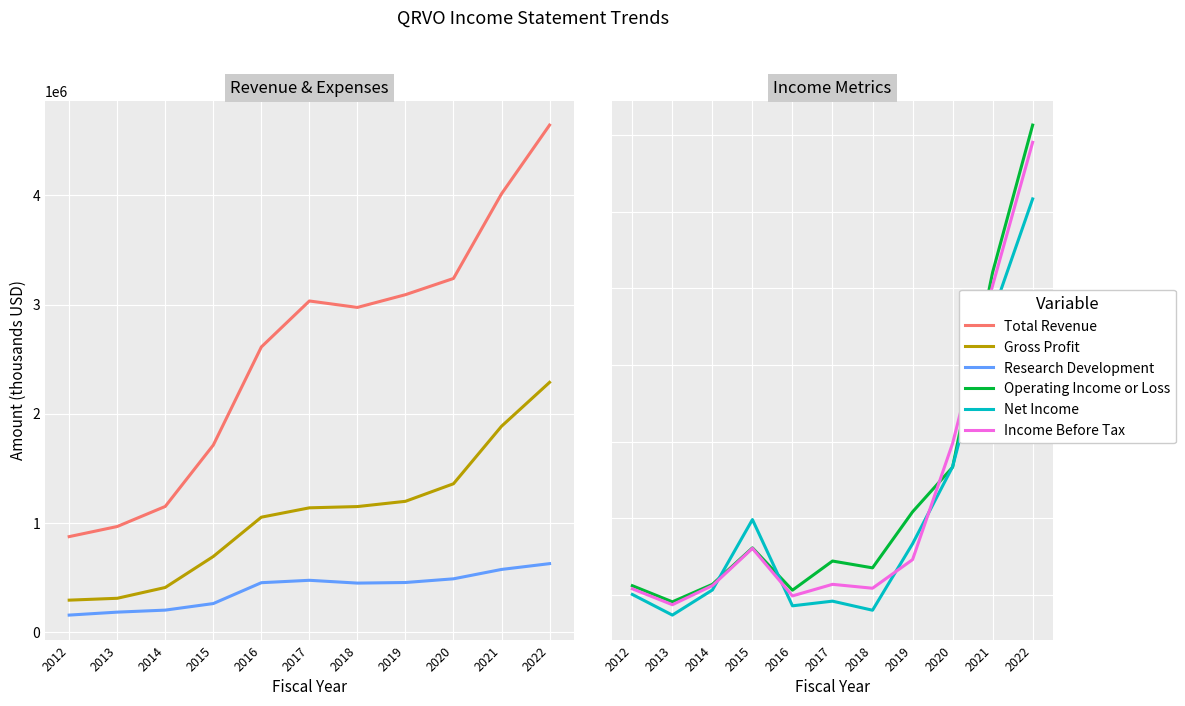

At which category is the sum across all series the highest?

2022